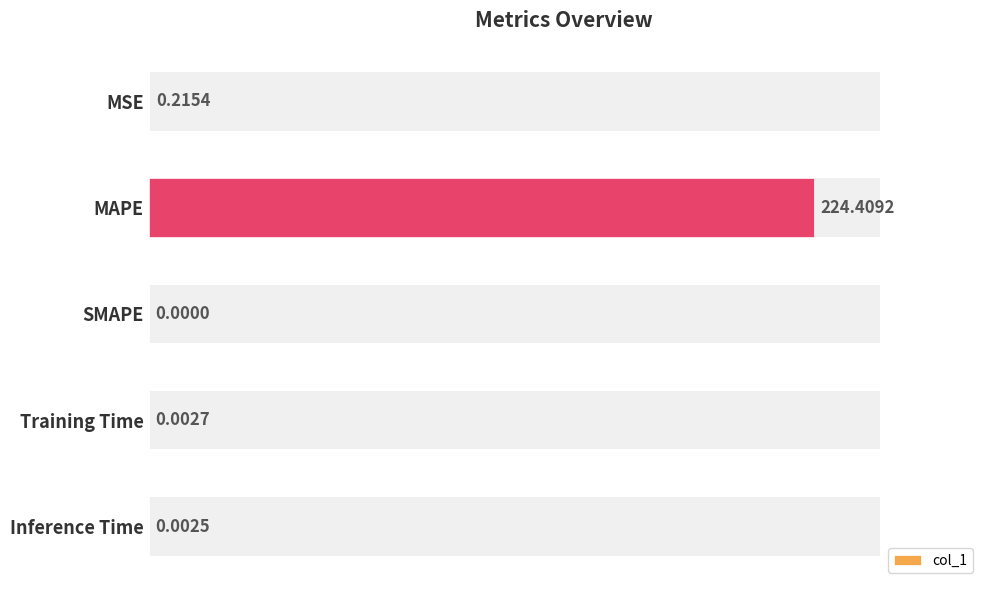

Reading left to right, transcribe all the data shown in this chart.

0.2	224.4	0.0	0.0	0.0